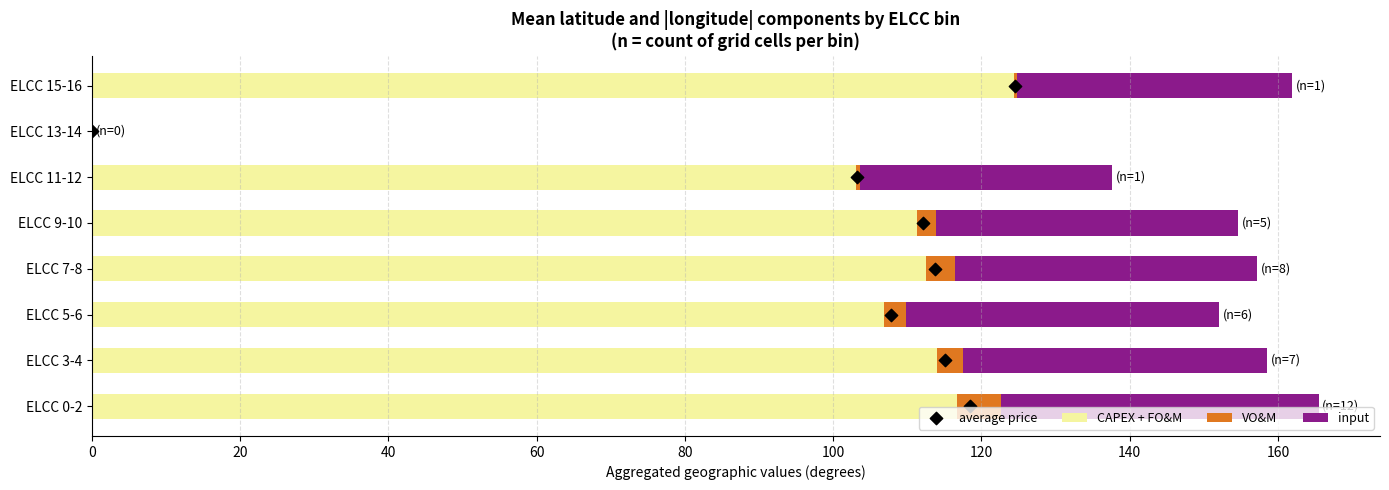

What are all the series names shown in the legend?

CAPEX + FO&M, VO&M, input